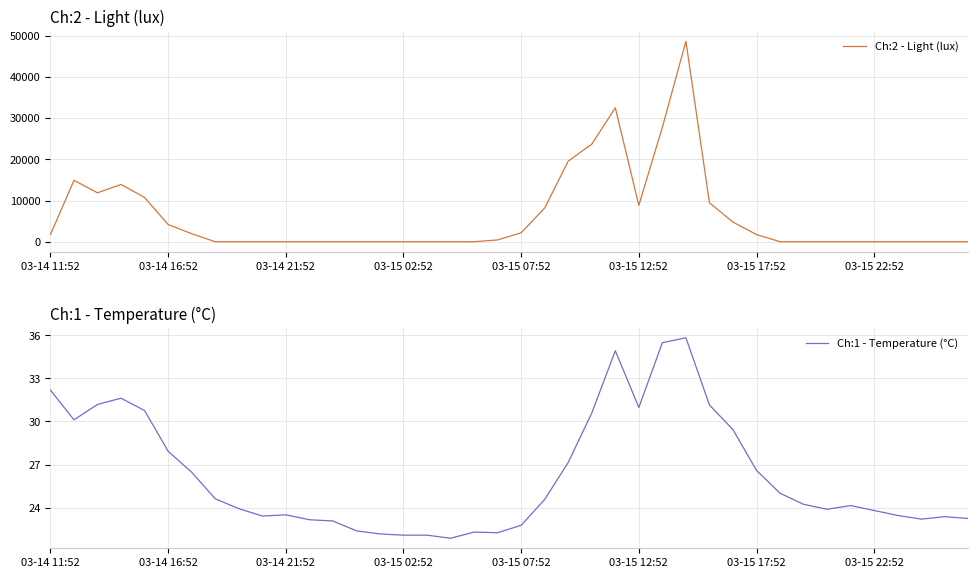

Which series has the largest total across all categories?

Ch:2 - Light (lux)